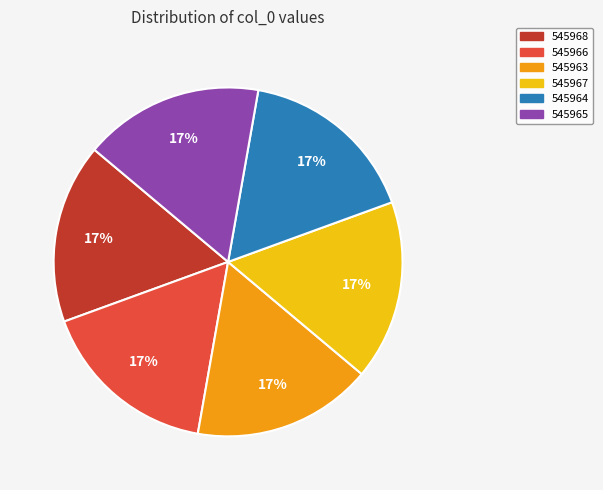

How many segments does this pie chart have?

6